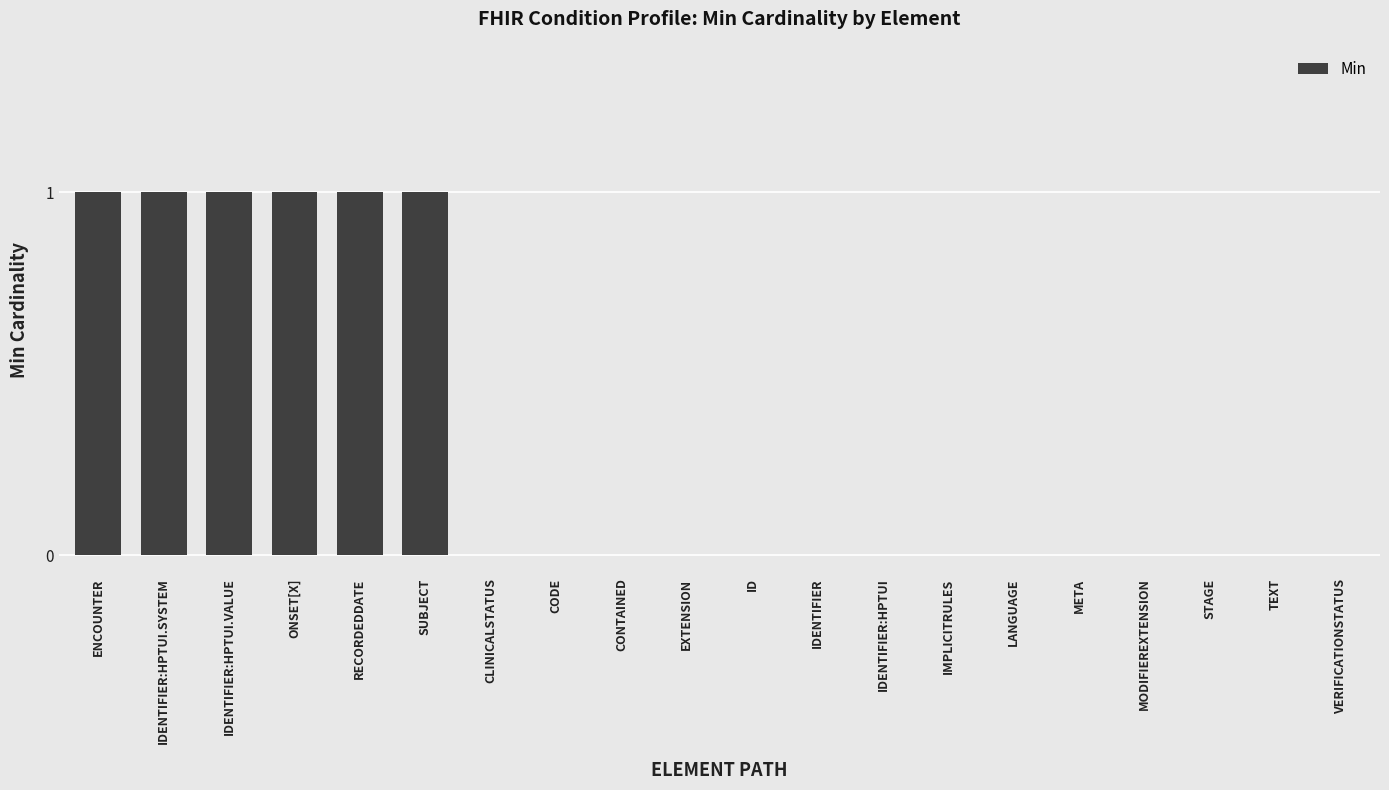

Count the values in the range 0 to 1.

20